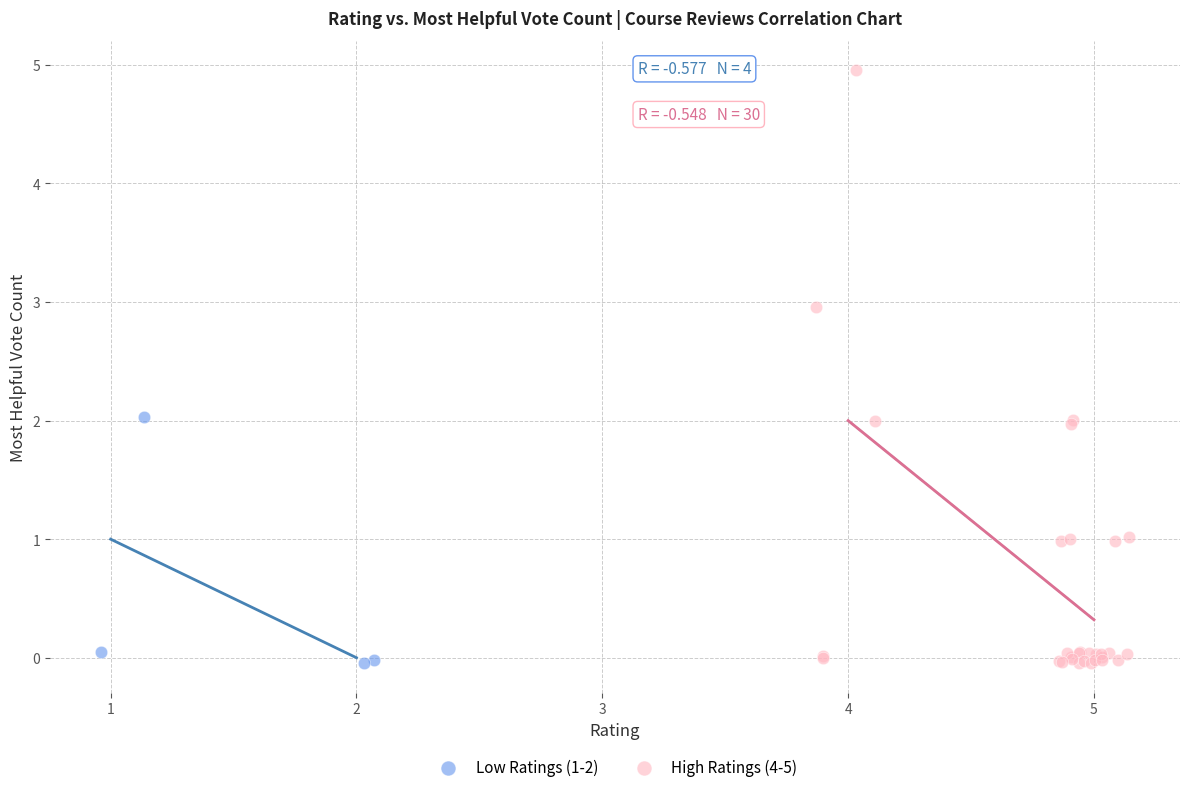

Which series has the largest Y range (max minus min)?

High Ratings (4-5)